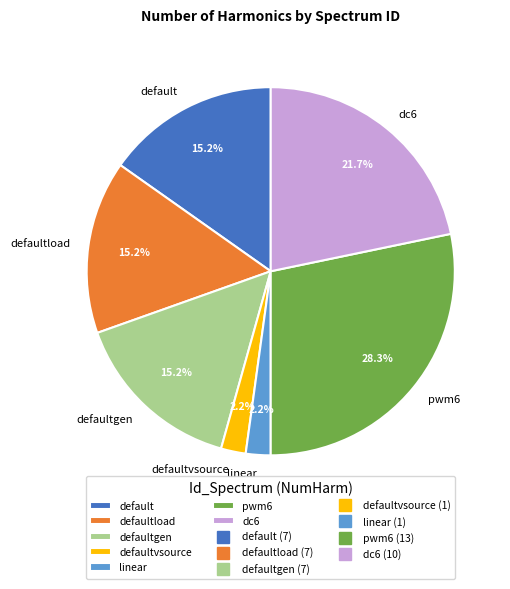

Count the number of slices in the pie.

7